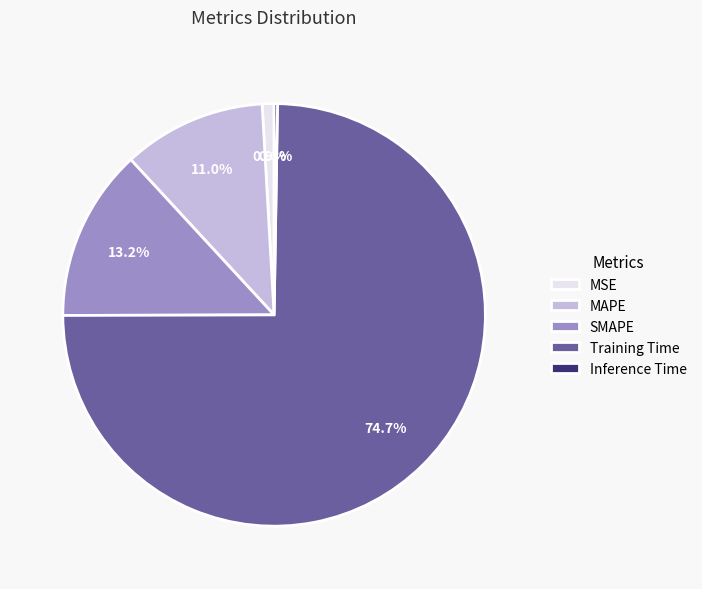

What portion of the pie excludes MSE?

99.1%